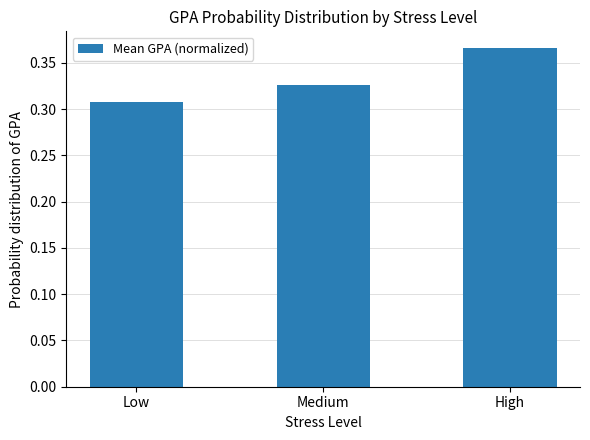

Are the bars horizontal?

No